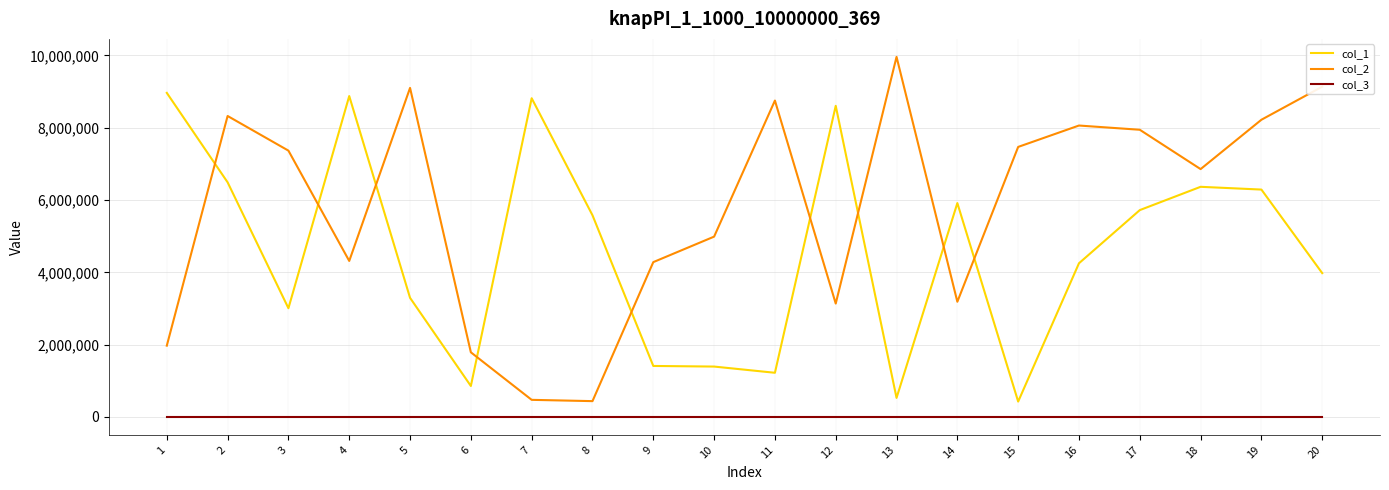

What is the difference between the second highest and second lowest values in the col_1 series?

8350757